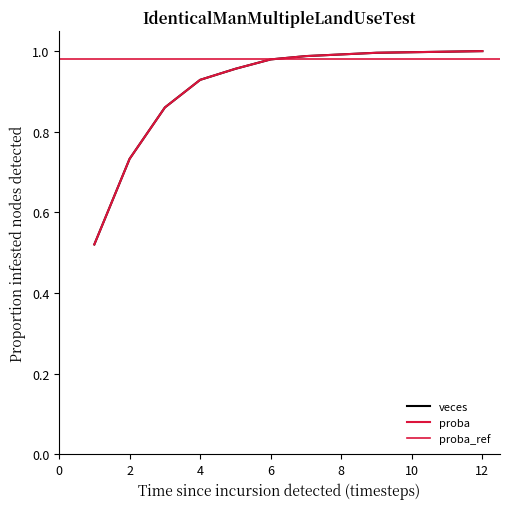

What is the value of the veces point at the 5th from the left?

1.0